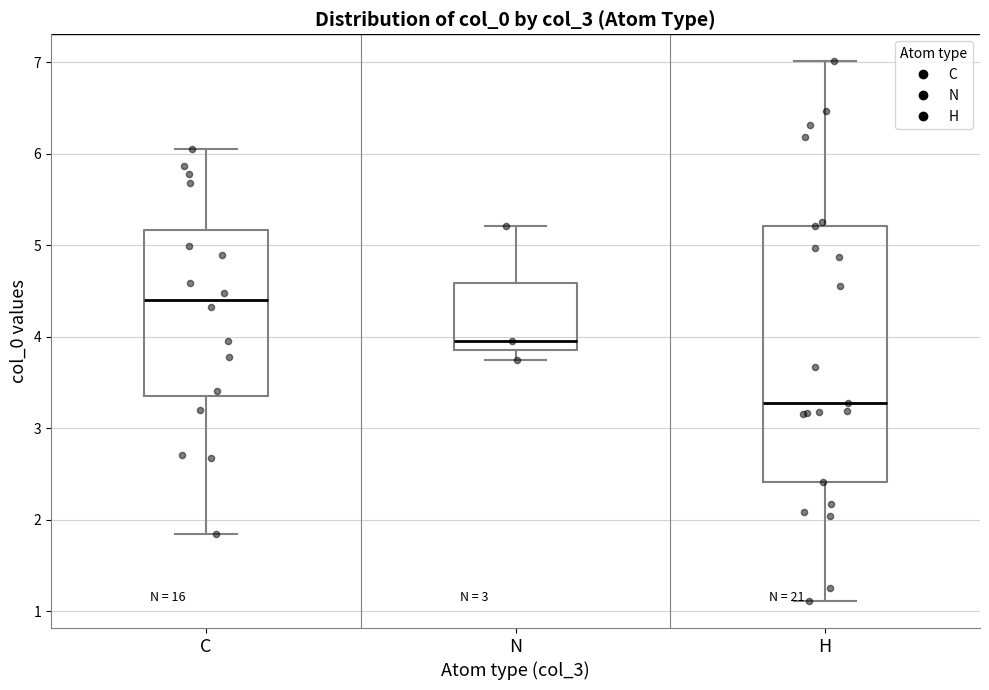

Reading left to right, transcribe this box plot: for each box, give where its median line is, the range the box spans, and where its two whiskers end, as read against the y-axis. The values are not printed on the chart, so give them approximately, as read against the axis.

C: median 4.4, box 3.4 to 5.2, whiskers 1.8 to 6.1
N: median 4.0, box 3.8 to 4.6, whiskers 3.7 to 5.2
H: median 3.3, box 2.4 to 5.2, whiskers 1.1 to 7.0